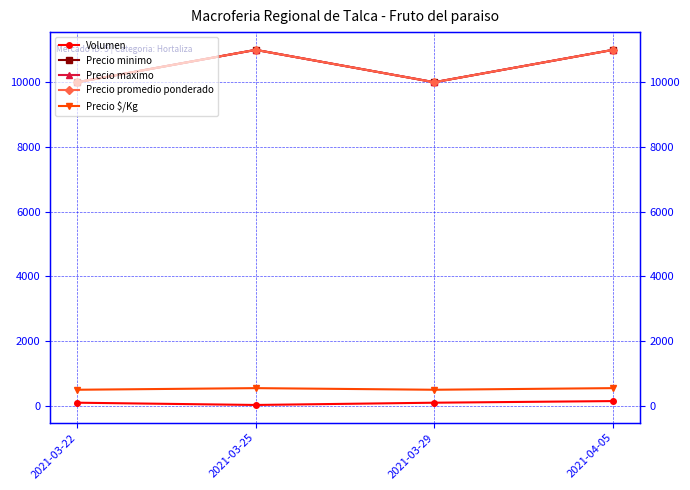

What is the total value across all series at 2021-03-22?

30600